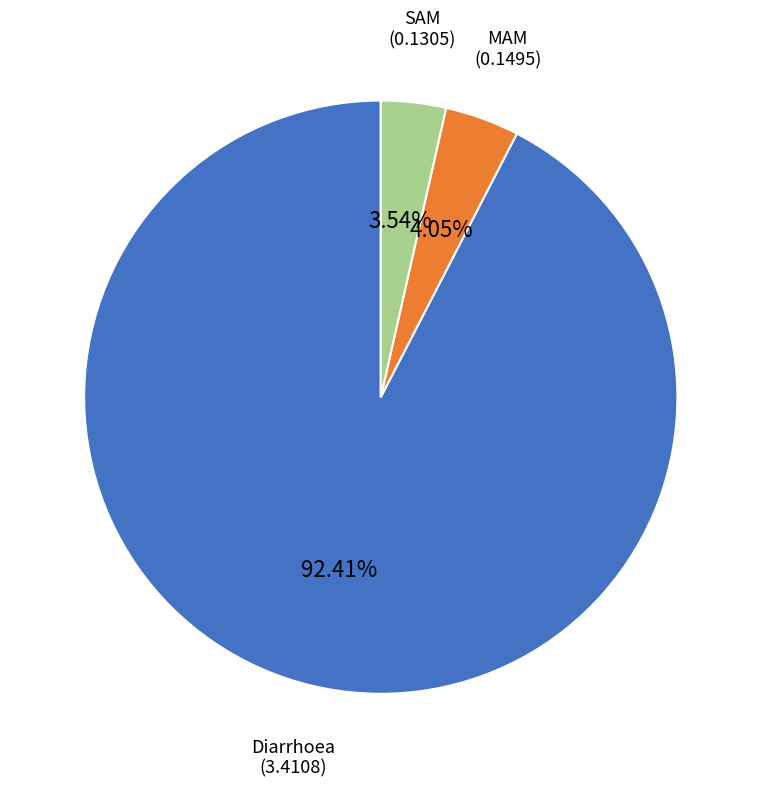

Is there any slice that represents more than half of the pie?

Yes